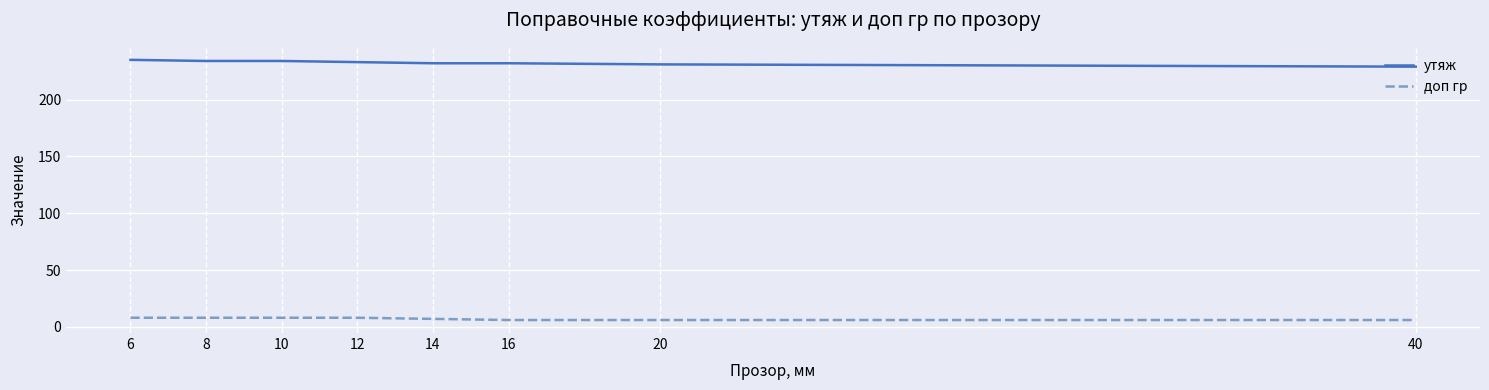

Is this an area chart (filled region under the line)?

No